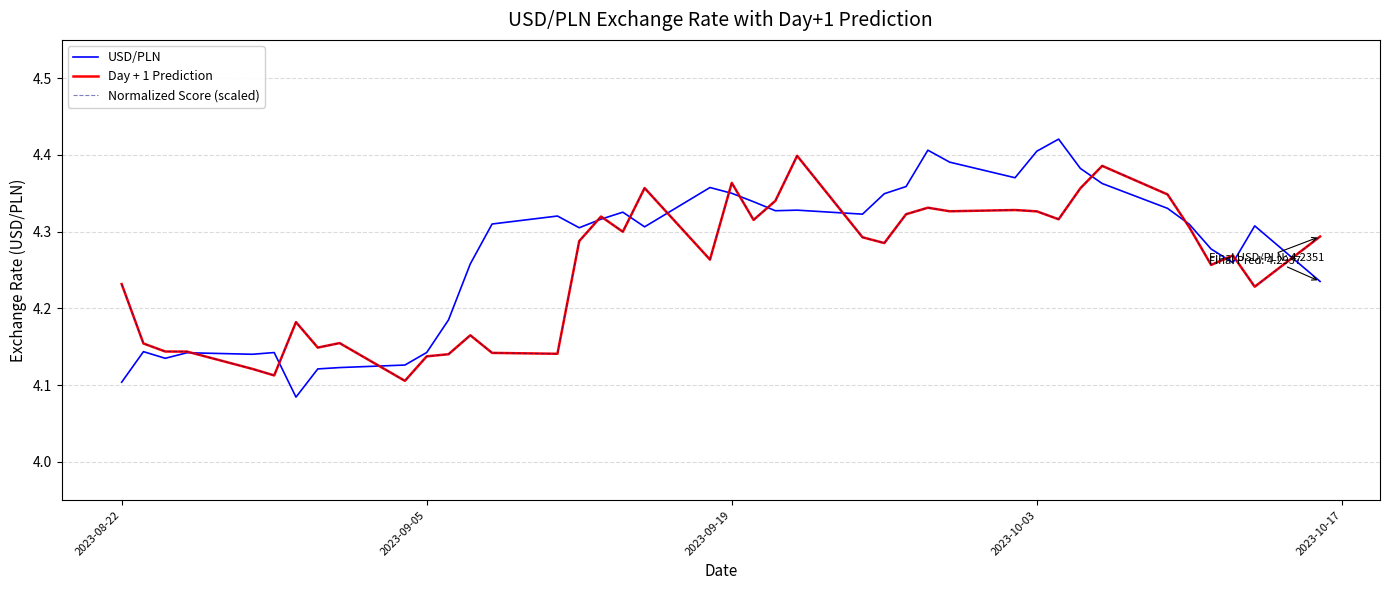

How many categories are shown in the chart?

40